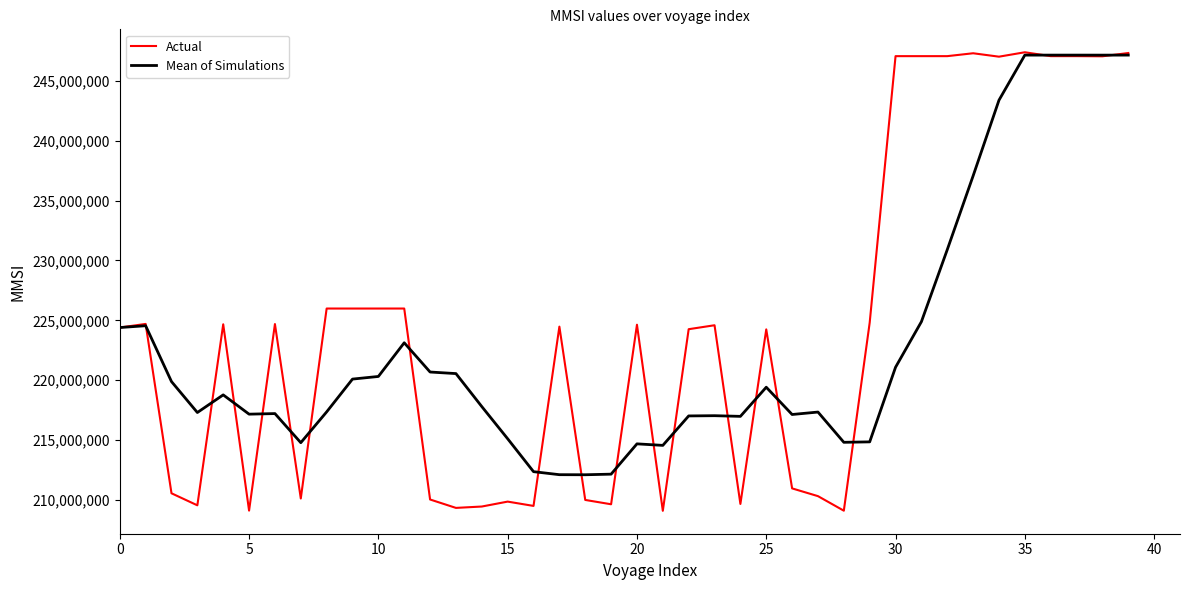

What is the smallest value displayed?

209106000.0